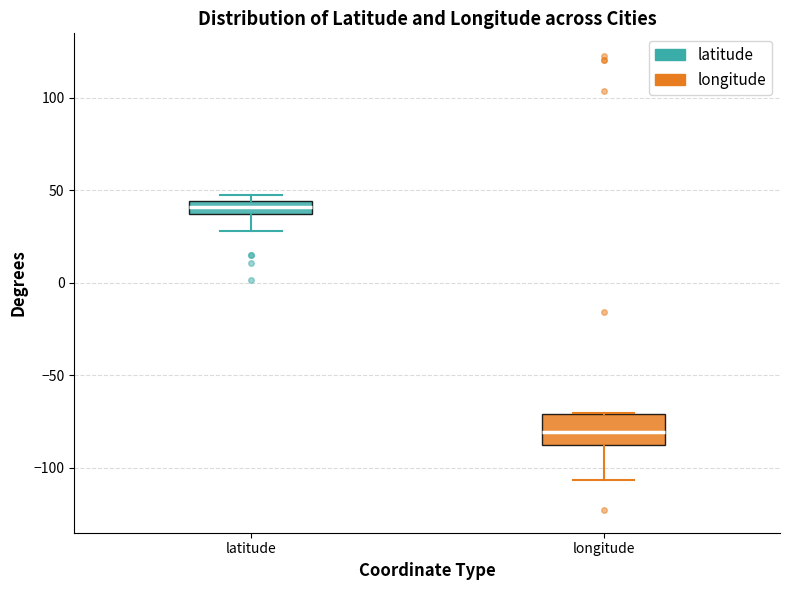

Which box has the lowest median line?

longitude